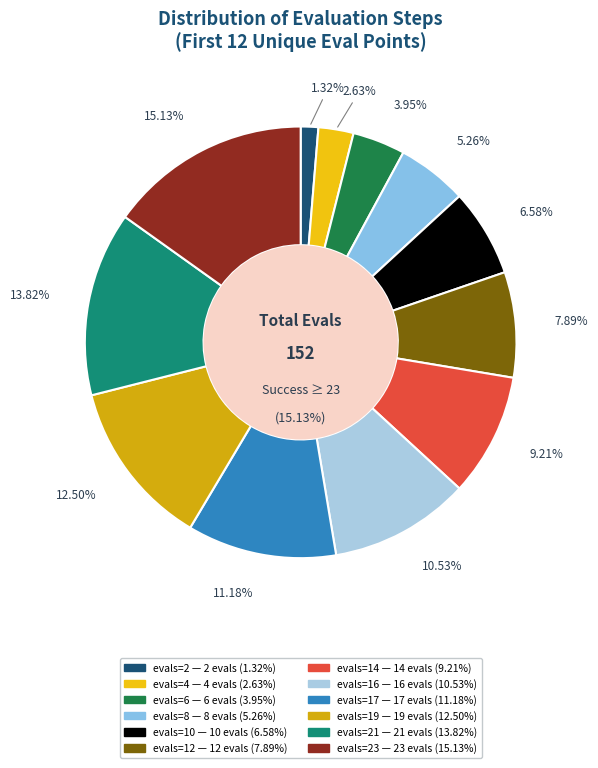

Which slice is the smallest?

evals=2